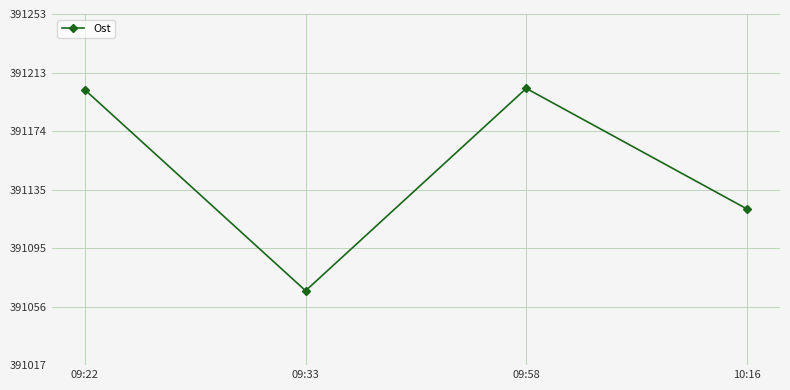

Where is the data nearest to the value 391135?

10:16